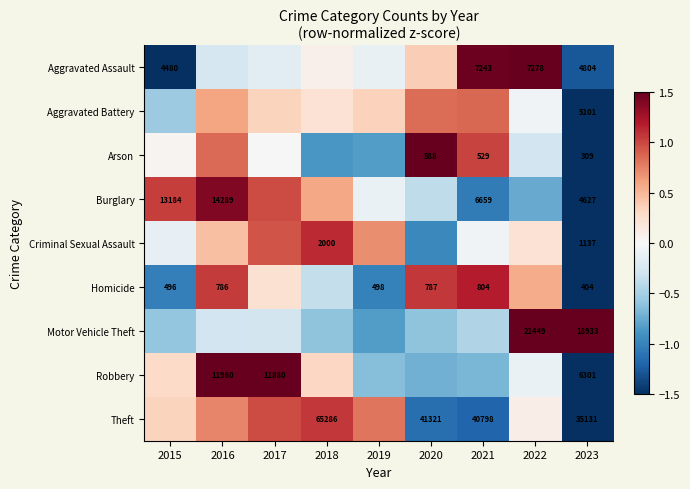

Count the number of categories in the chart.

9